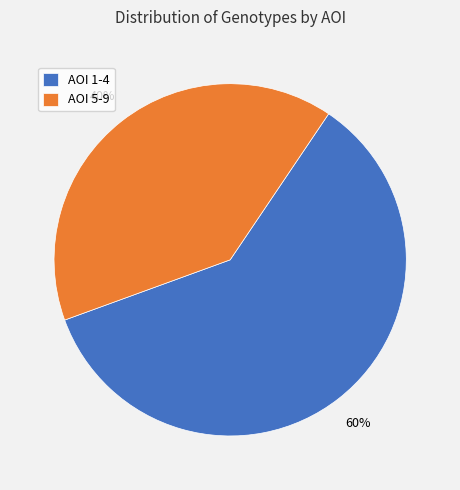

Between AOI 5-9 and AOI 1-4, which is larger?

AOI 1-4